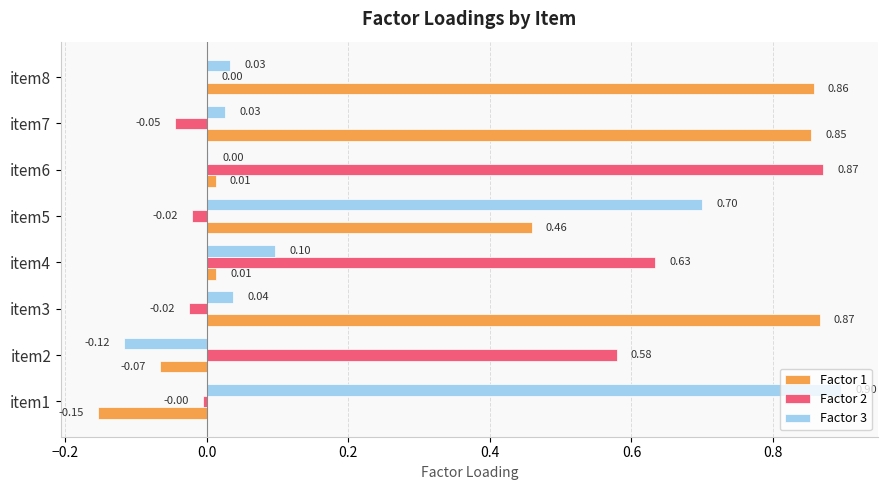

How many distinct data groups are displayed?

3